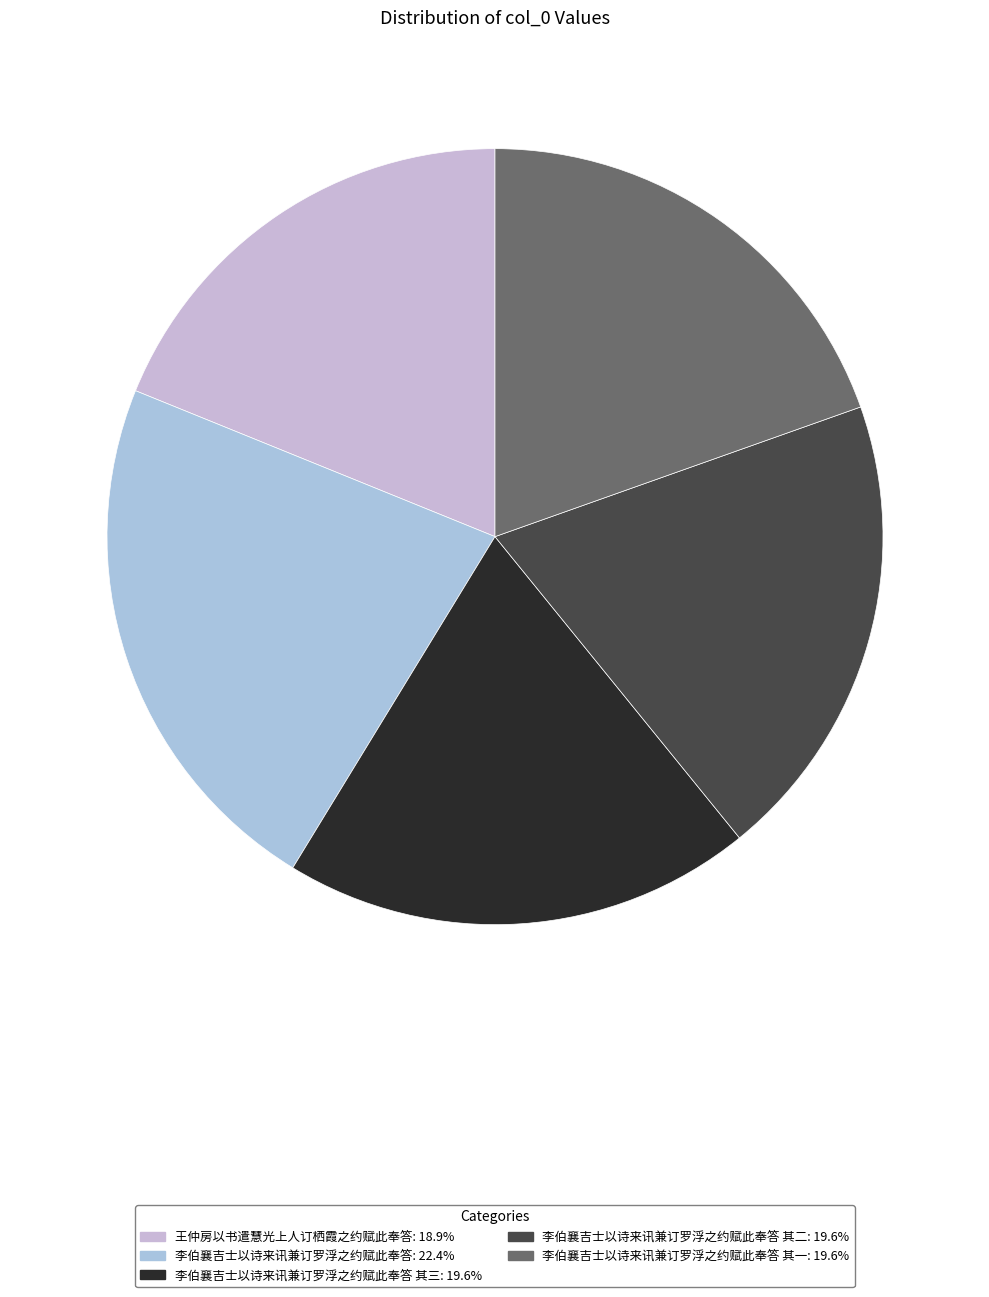

Count the number of slices in the pie.

5